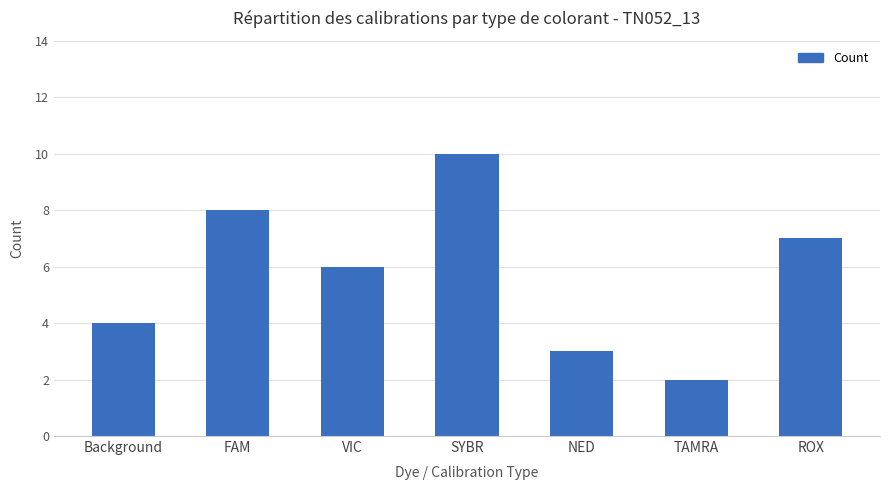

Reading left to right, list all the values displayed in this chart.

Background=4	FAM=8	VIC=6	SYBR=10	NED=3	TAMRA=2	ROX=7